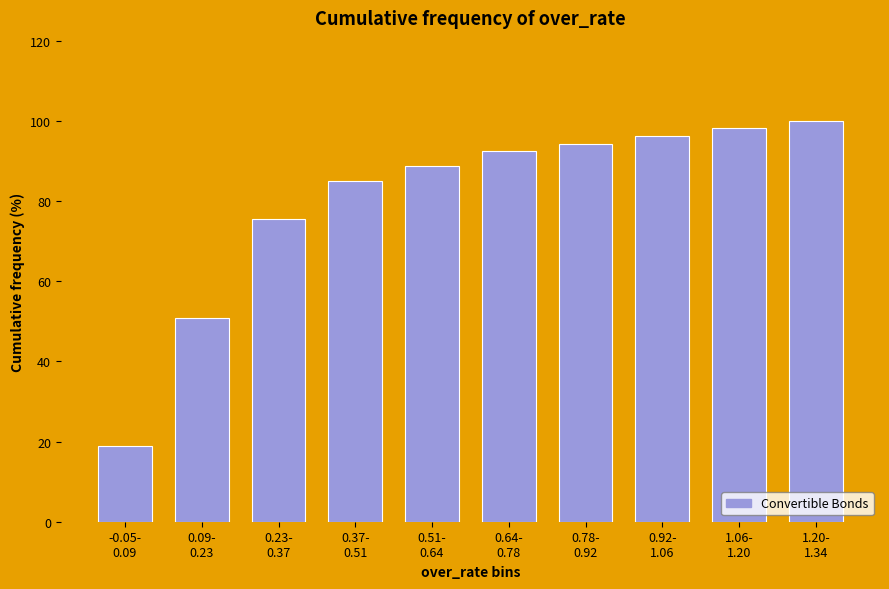

Reading left to right, list all the values displayed in this chart.

18.9	50.9	75.5	84.9	88.7	92.5	94.3	96.2	98.1	100.0